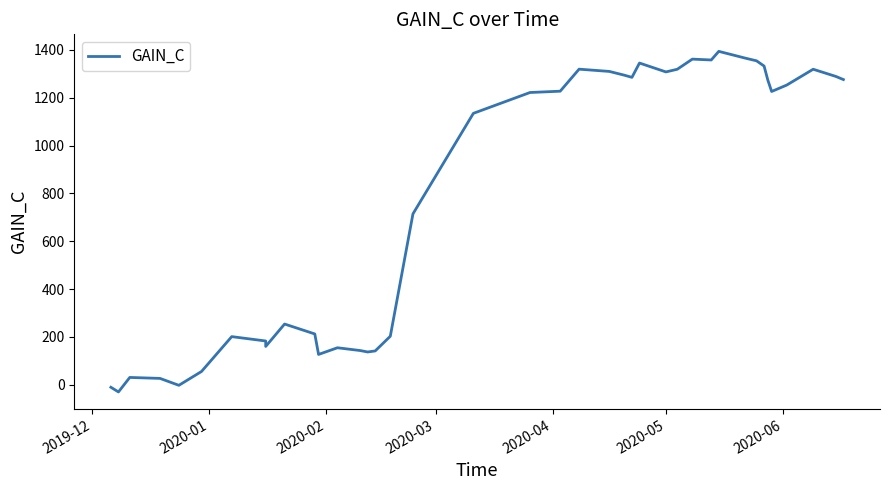

Reading left to right, list all the values displayed in this chart.

-10.1	-29.6	31.0	27.0	-1.9	55.9	201.5	183.3	160.5	254.1	212.7	127.1	155.0	143.4	137.4	141.7	203.1	714.3	1134.3	1221.4	1226.9	1318.9	1309.5	1293.7	1284.7	1344.5	1307.4	1318.5	1360.9	1357.3	1393.3	1365.1	1353.8	1331.9	1272.7	1225.7	1252.5	1318.6	1288.6	1275.5